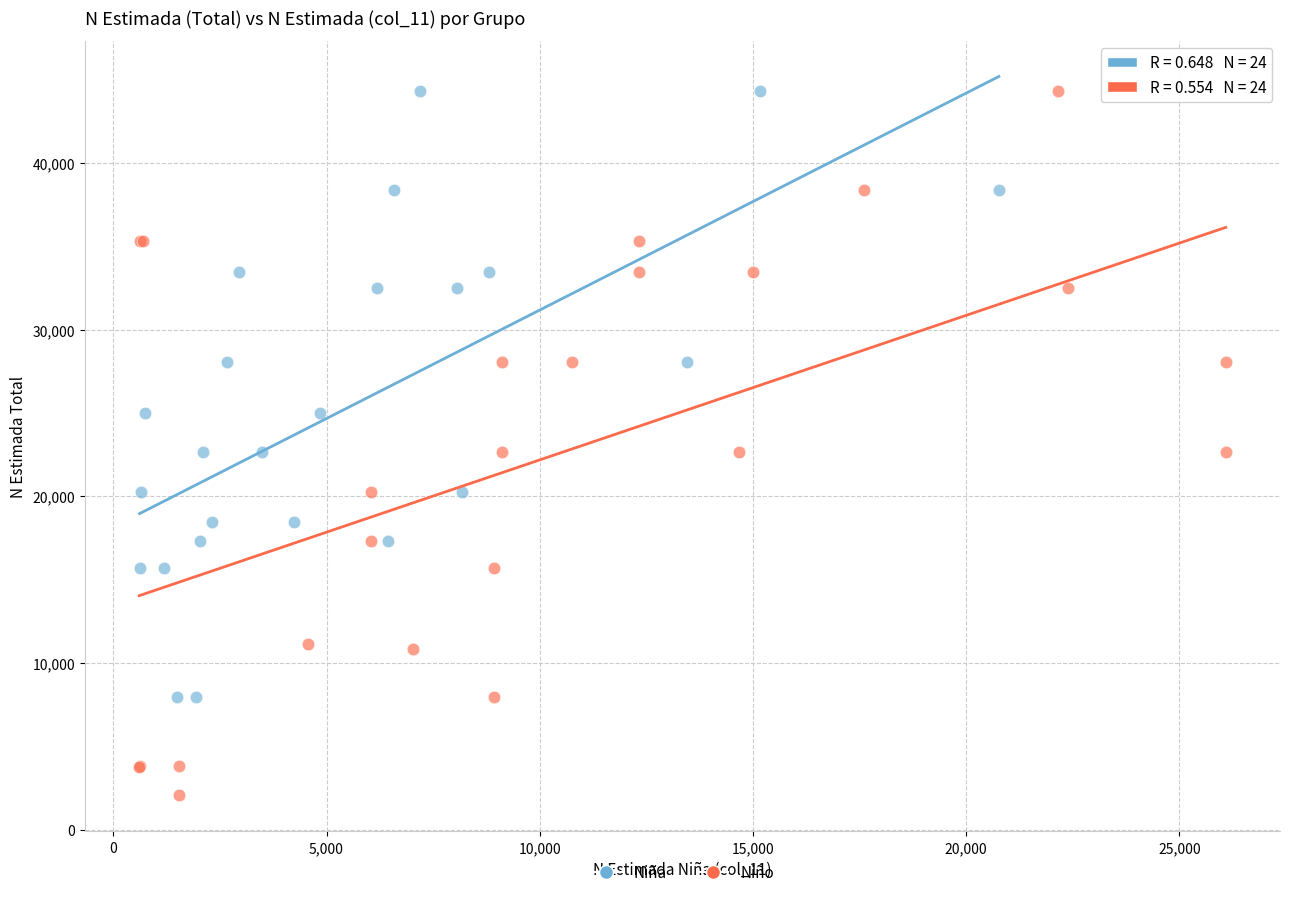

Which series has the widest spread of Y values?

Niño